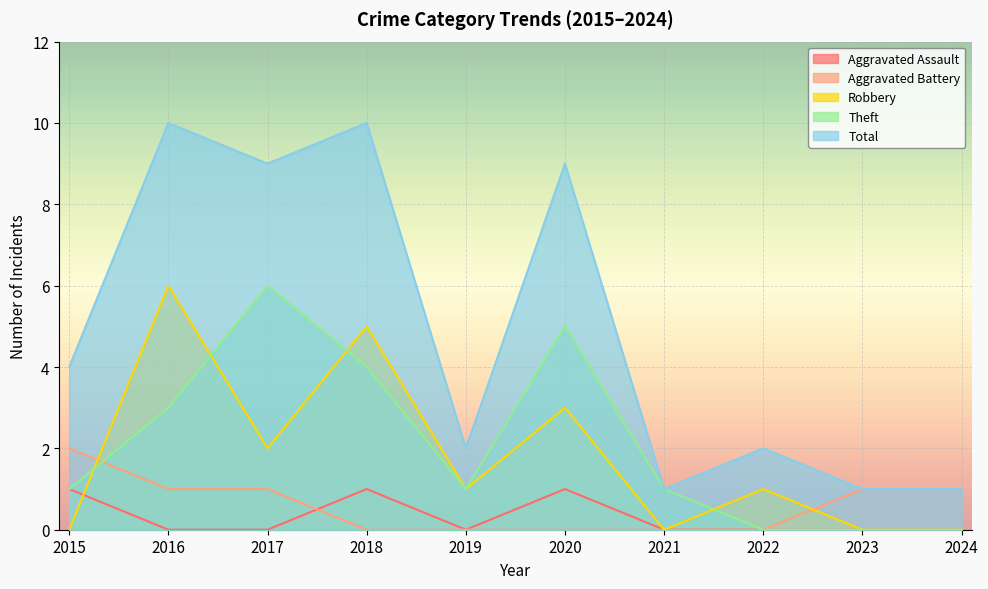

Reading right to left, extract all data points from this chart.

Aggravated Assault: 2024=0	2023=0	2022=0	2021=0	2020=1	2019=0	2018=1	2017=0	2016=0	2015=1
Aggravated Battery: 2024=1	2023=1	2022=0	2021=0	2020=0	2019=0	2018=0	2017=1	2016=1	2015=2
Robbery: 2024=0	2023=0	2022=1	2021=0	2020=3	2019=1	2018=5	2017=2	2016=6	2015=0
Theft: 2024=0	2023=0	2022=0	2021=1	2020=5	2019=1	2018=4	2017=6	2016=3	2015=1
Total: 2024=1	2023=1	2022=2	2021=1	2020=9	2019=2	2018=10	2017=9	2016=10	2015=4